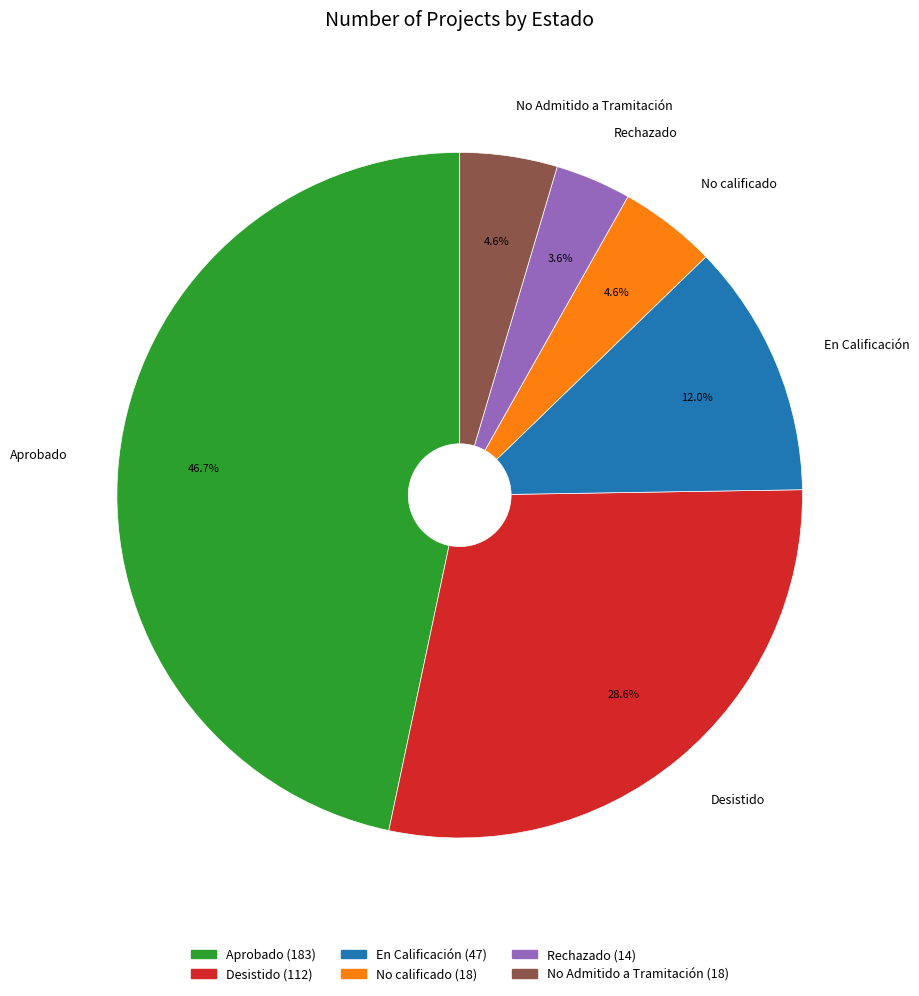

Count the number of slices in the pie.

6